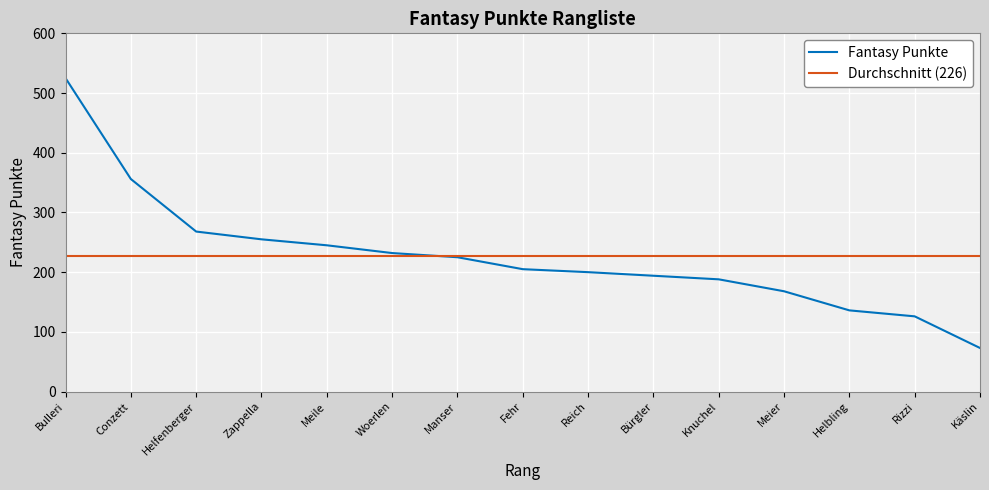

What is the approximate value at Woerlen, to the nearest 5?

230